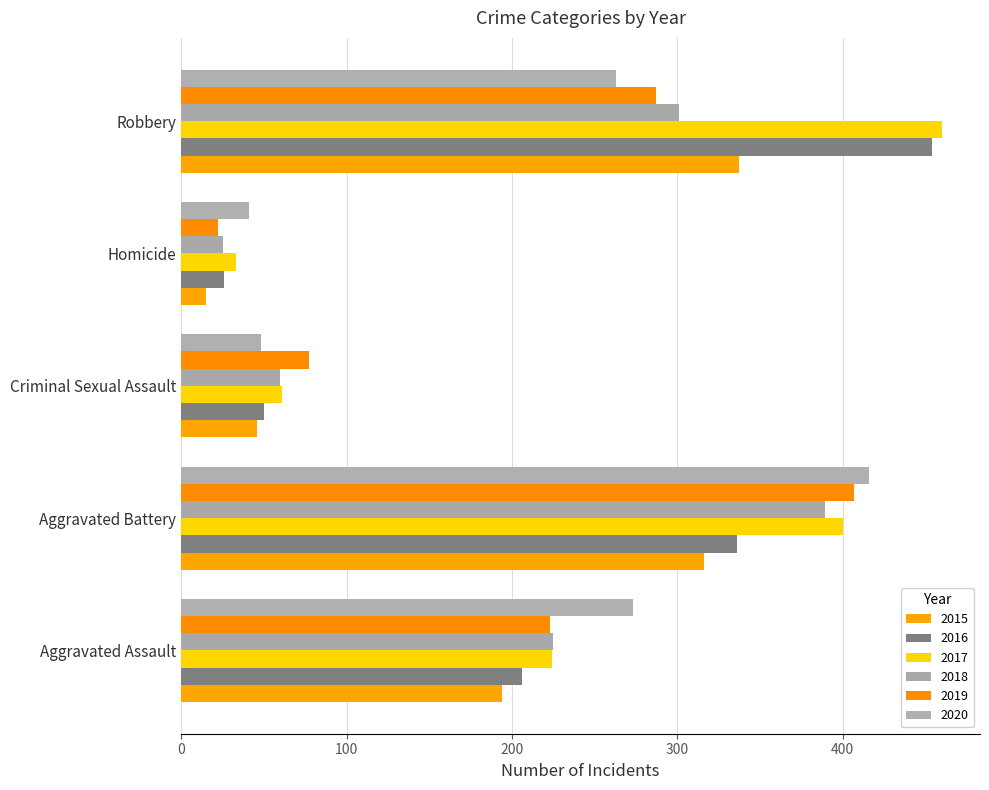

List the series in order of their peak value, lowest first.

2015, 2018, 2019, 2020, 2016, 2017